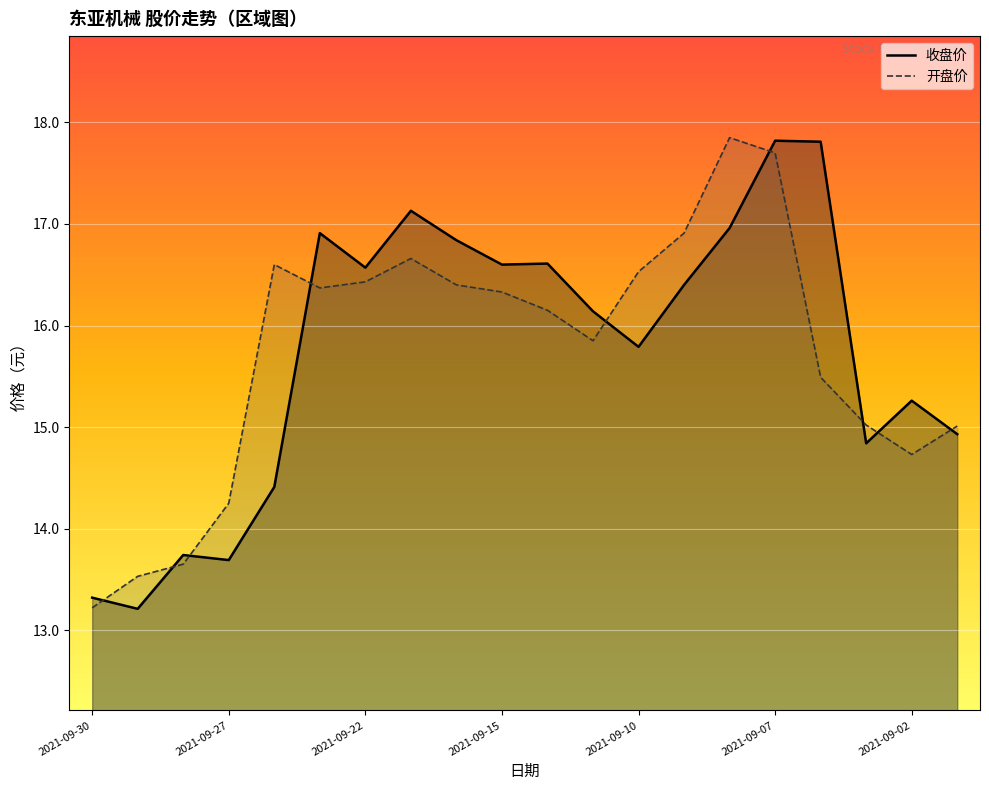

Is the value of 开盘价 at 2021-09-02 greater than the value of 收盘价 at 2021-09-02?

No